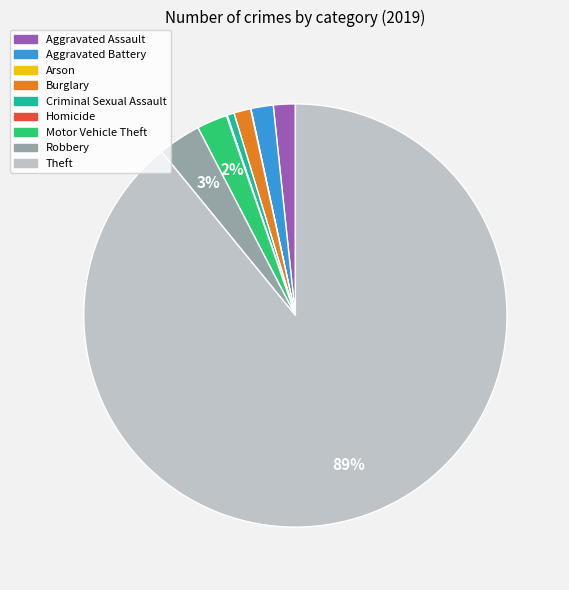

To the nearest percent, what is the difference between the largest and smallest slice percentages?

89%